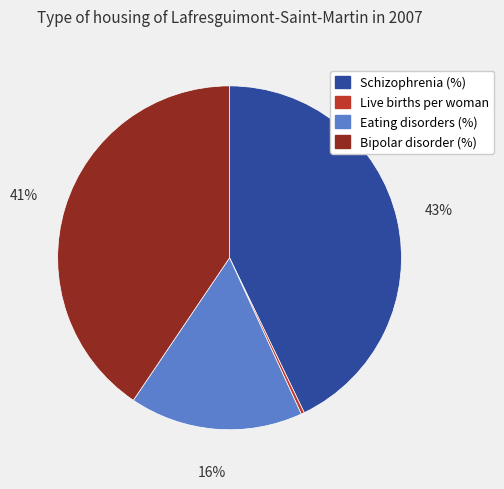

How many segments does this pie chart have?

4